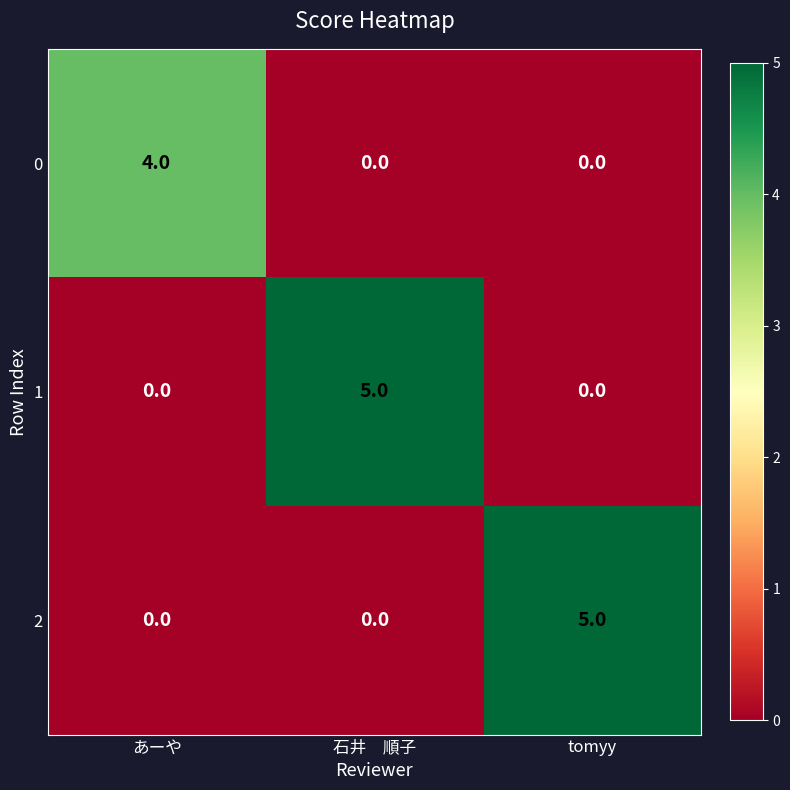

What is the sum of all 0 values?

4